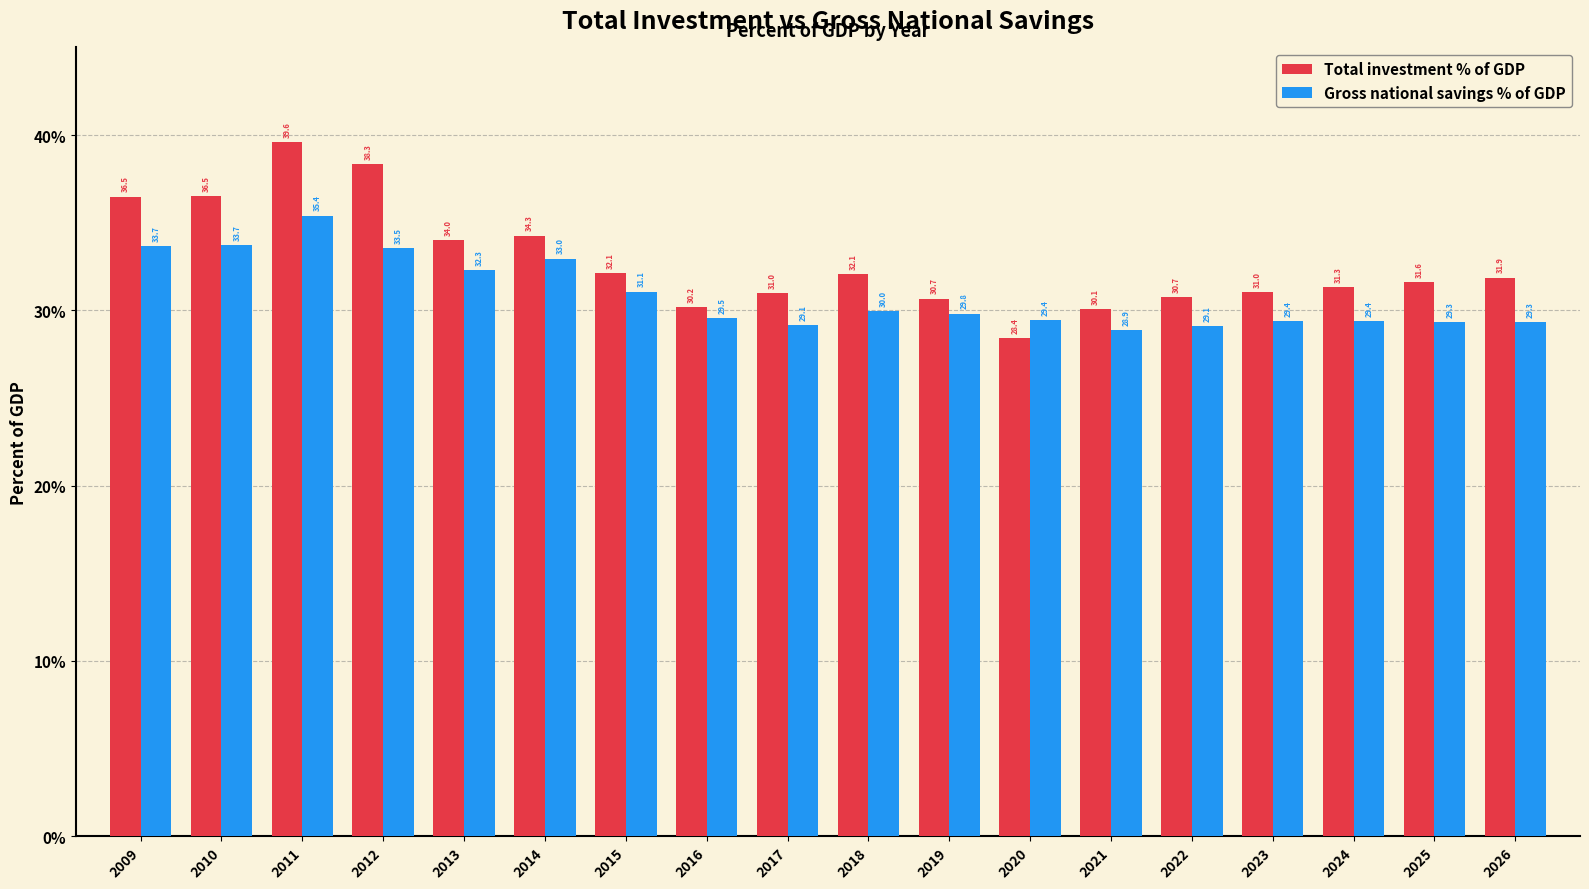

At 2023, list the series in order from smallest to largest.

Gross national savings % of GDP, Total investment % of GDP